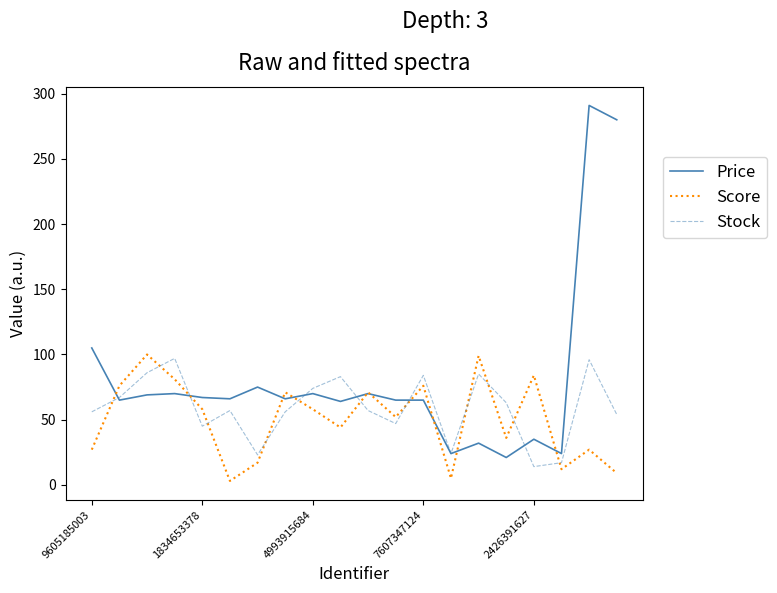

How many intersections are there between Score and Stock?

12